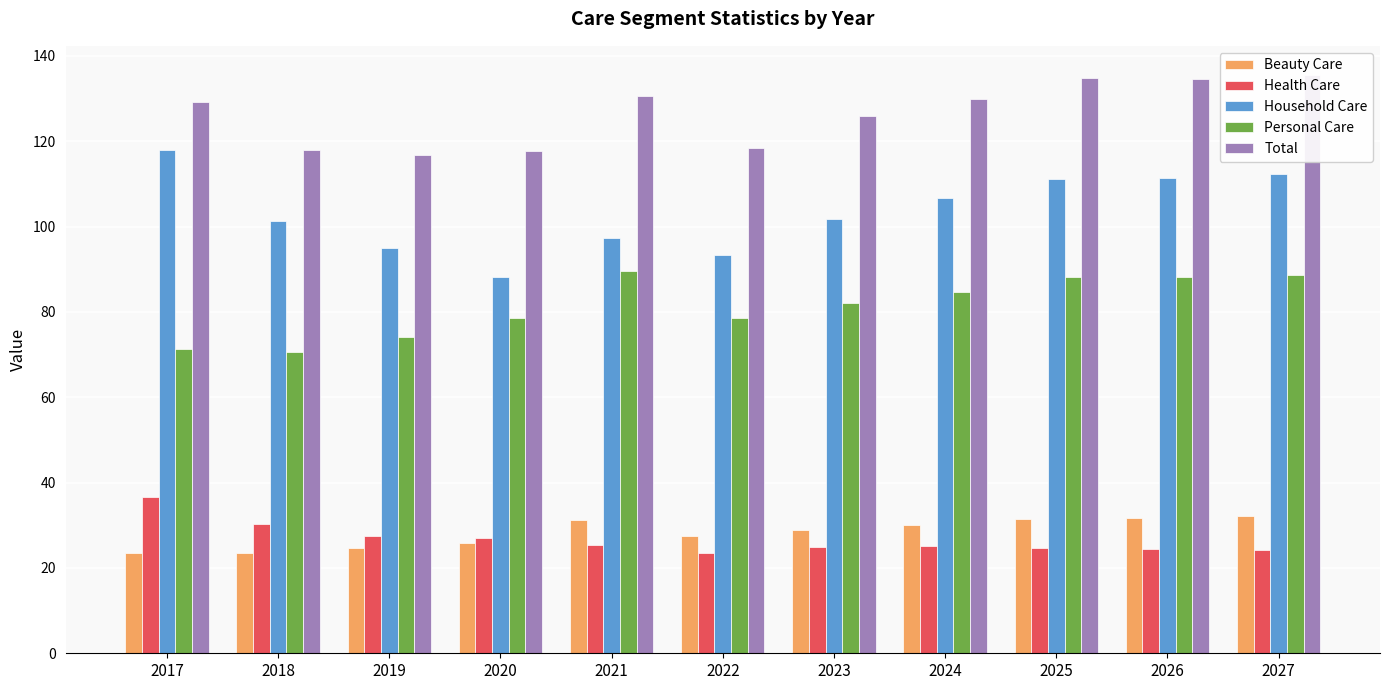

What is the maximum value shown in the chart?

135.6